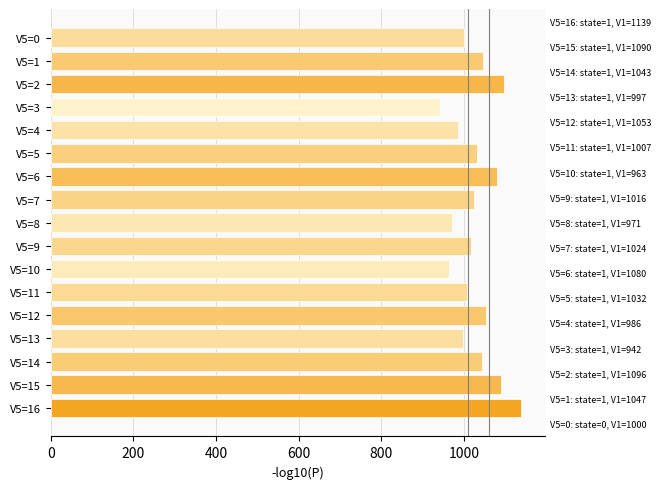

Are the bars horizontal?

Yes